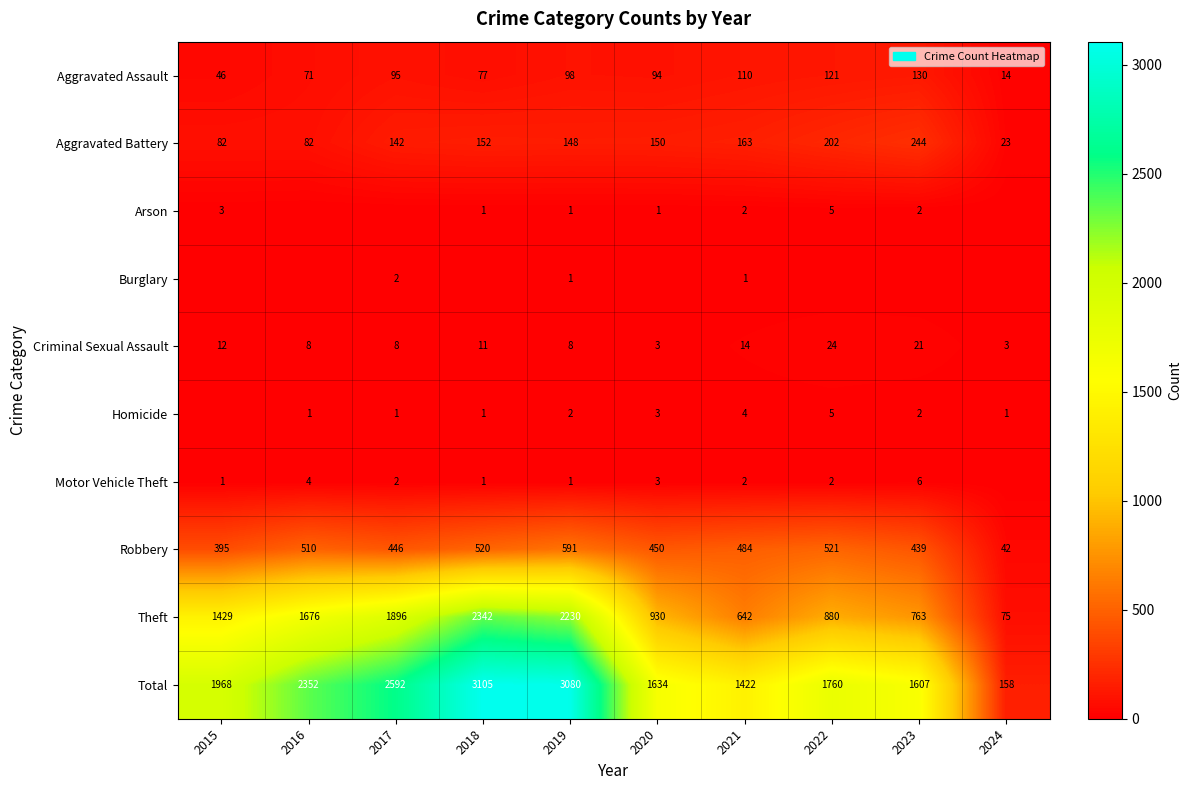

Is the value of Homicide at 2018 greater than the value of Arson at 2015?

No